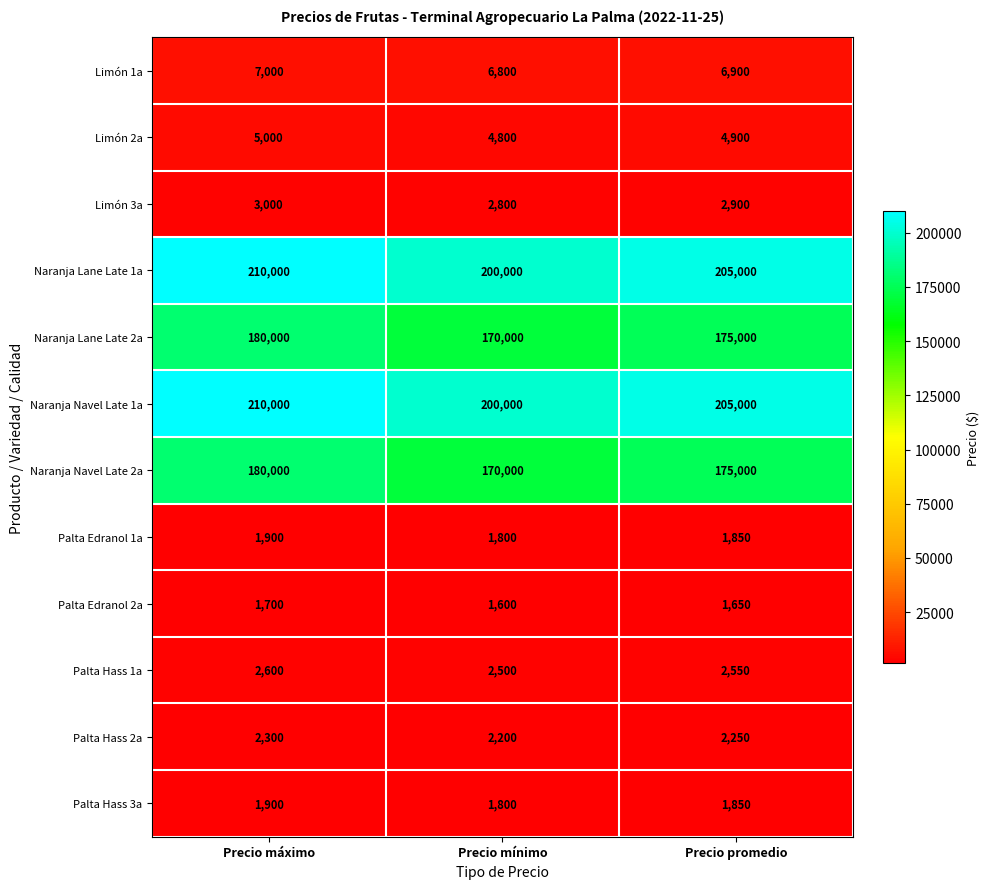

What is the difference between the highest and lowest values at Precio mínimo?

198400